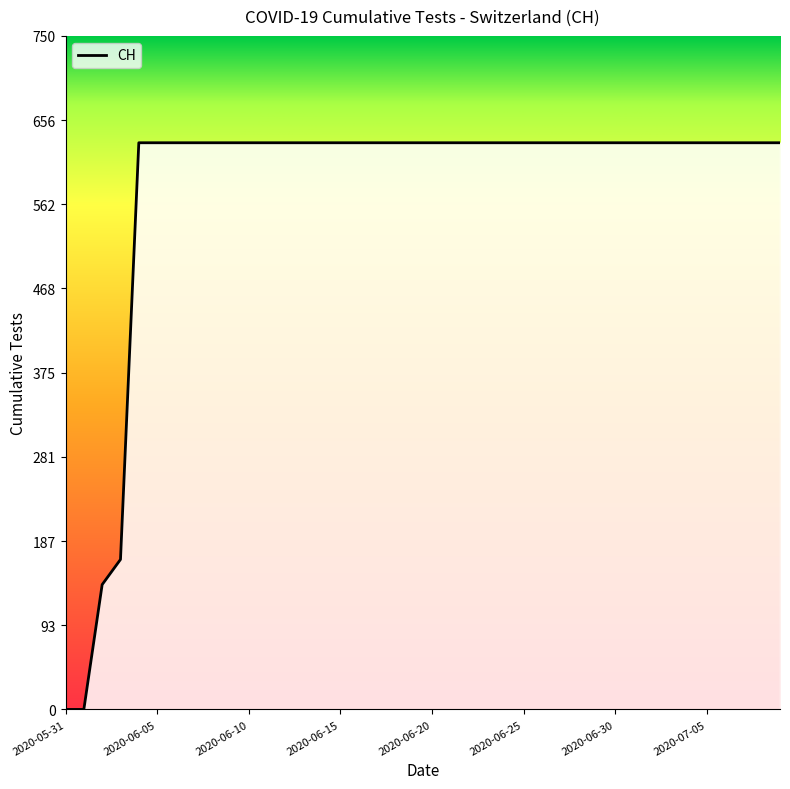

What is the greatest value displayed?

631